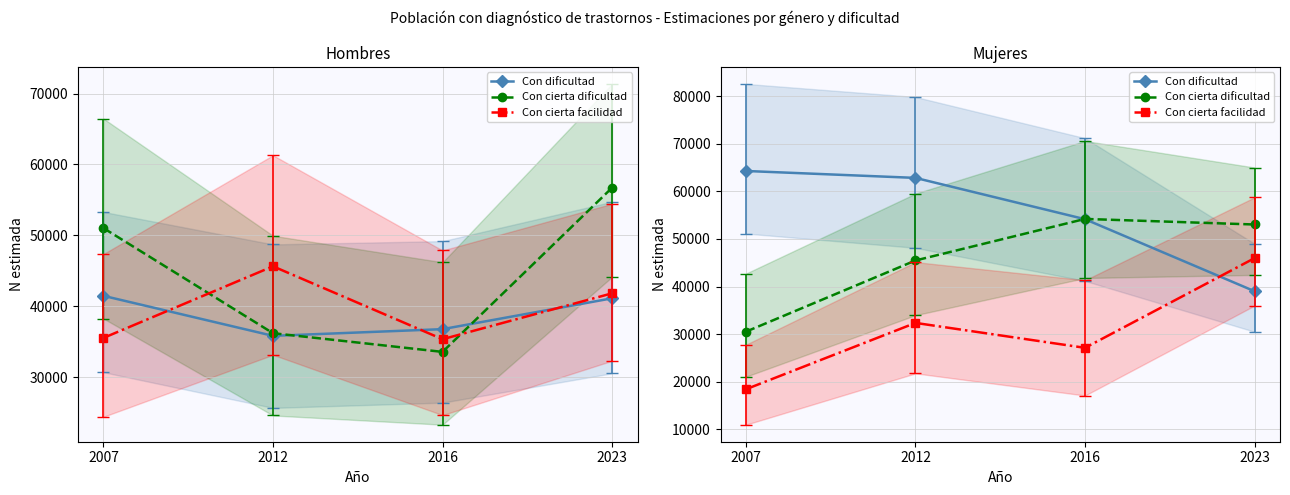

Which category has the highest value in the Con dificultad series?

2007